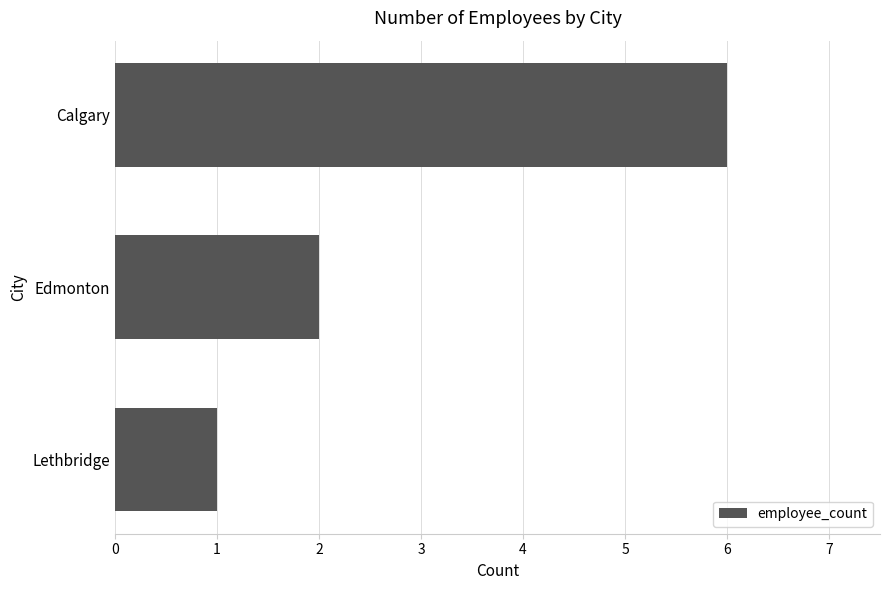

Which label corresponds to the largest value in the chart?

Calgary